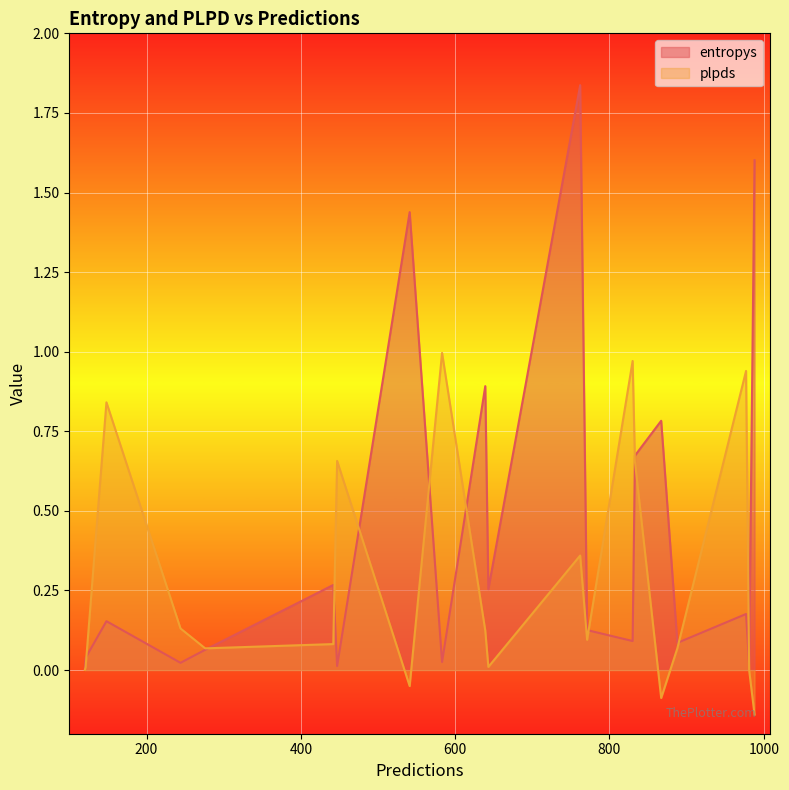

List the series in order of their overall mean, highest first.

entropys, plpds